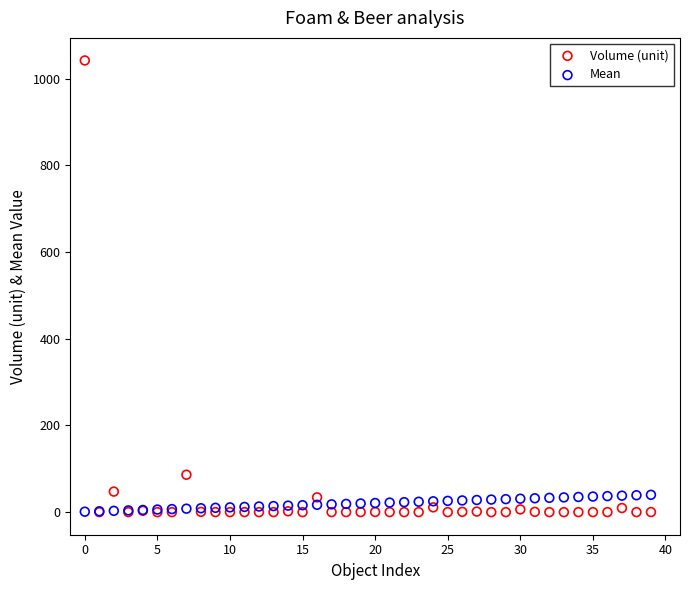

Which series has the widest spread of Y values?

Volume (unit)